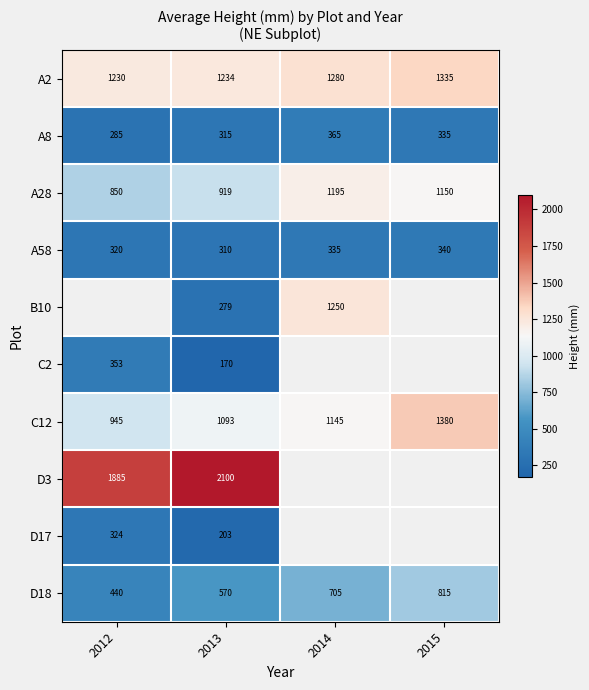

Which label corresponds to the largest value in the chart?

2013